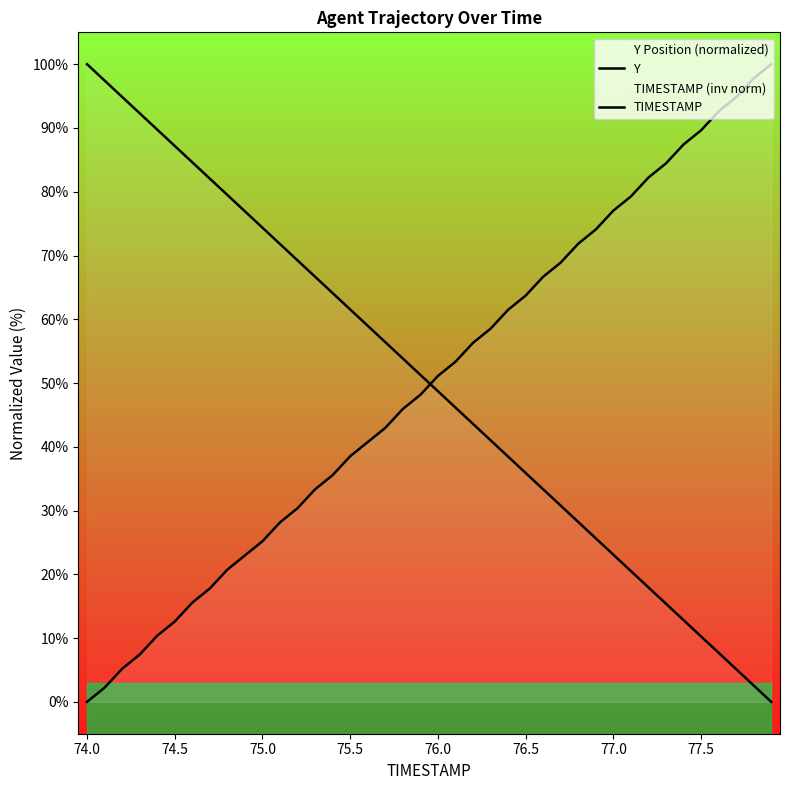

Which series ends up on top after the final intersection of Y and TIMESTAMP?

Y